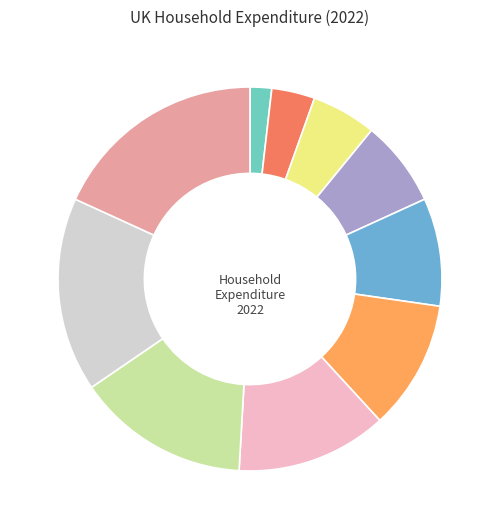

Is there any slice that represents more than half of the pie?

No